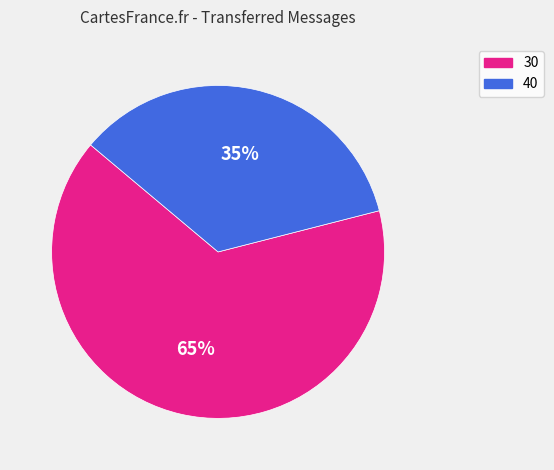

The 40 slice represents 27% of the pie. True or false?

False